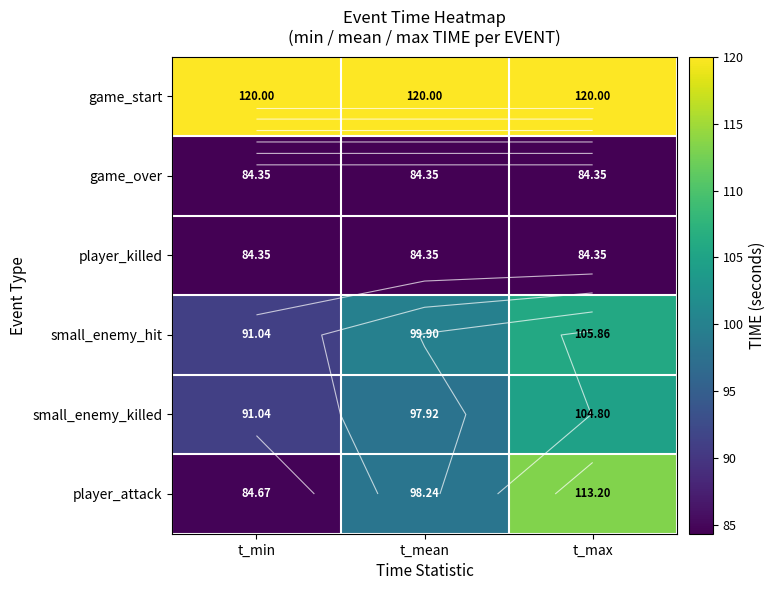

Count the number of data series in this chart.

6